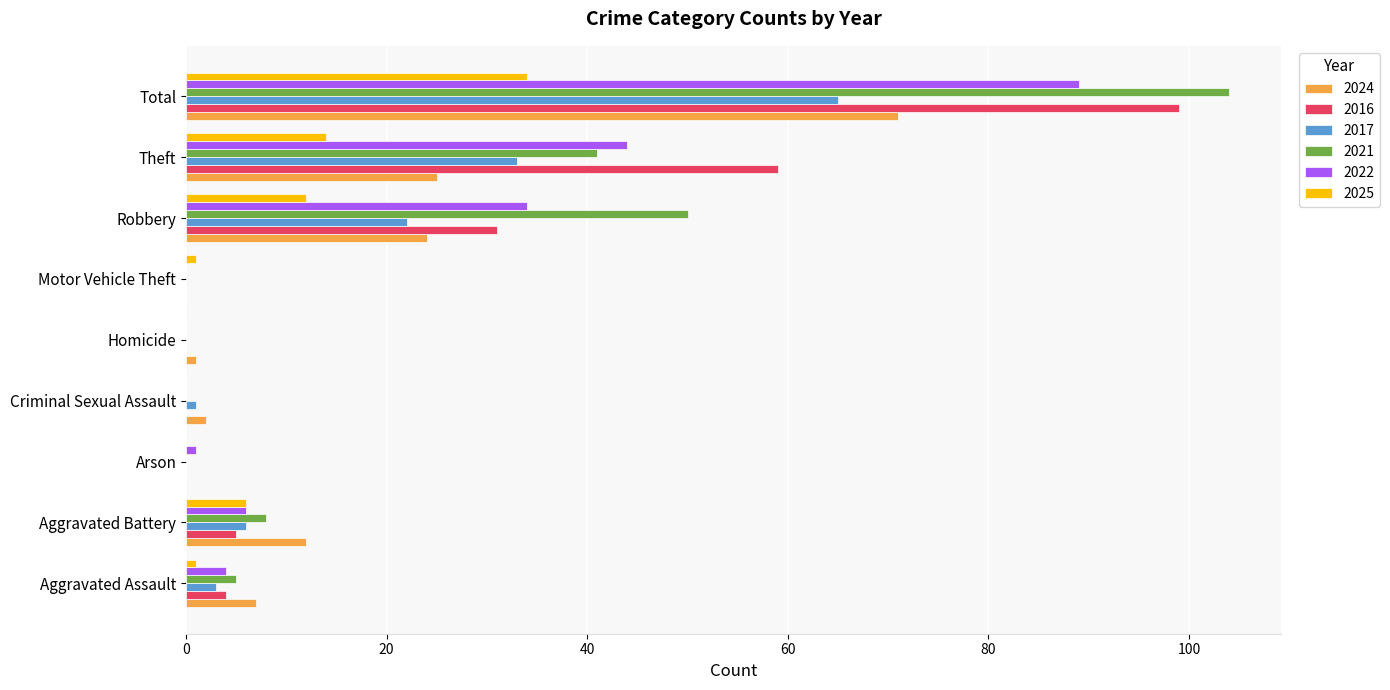

Which series changed the most between Aggravated Battery and Criminal Sexual Assault?

2024